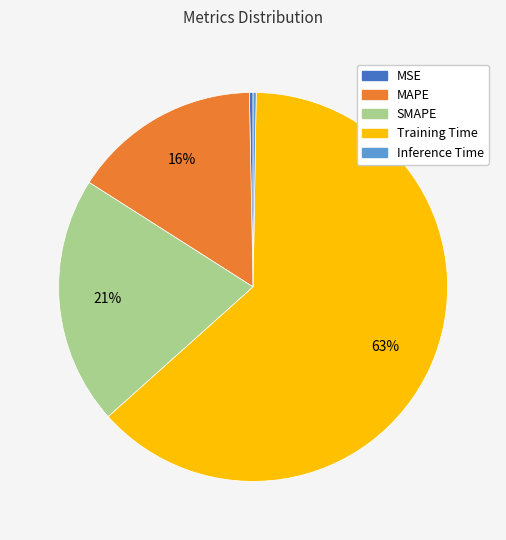

To the nearest percent, what percentage of the pie is Training Time?

63%